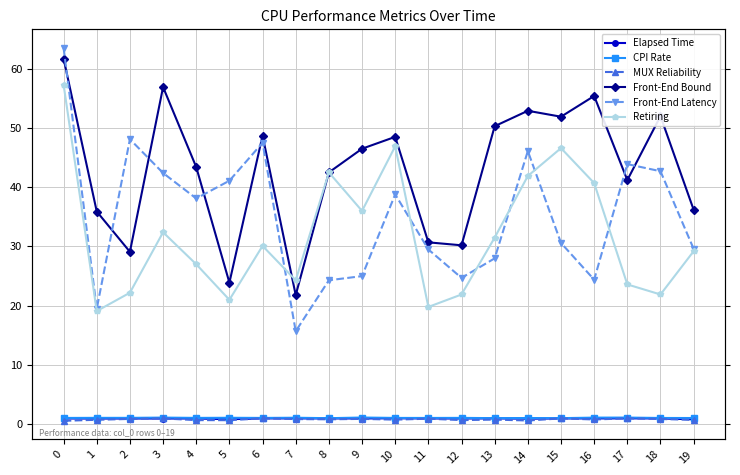

At 6, list the series in order from smallest to largest.

Elapsed Time, MUX Reliability, CPI Rate, Retiring, Front-End Latency, Front-End Bound